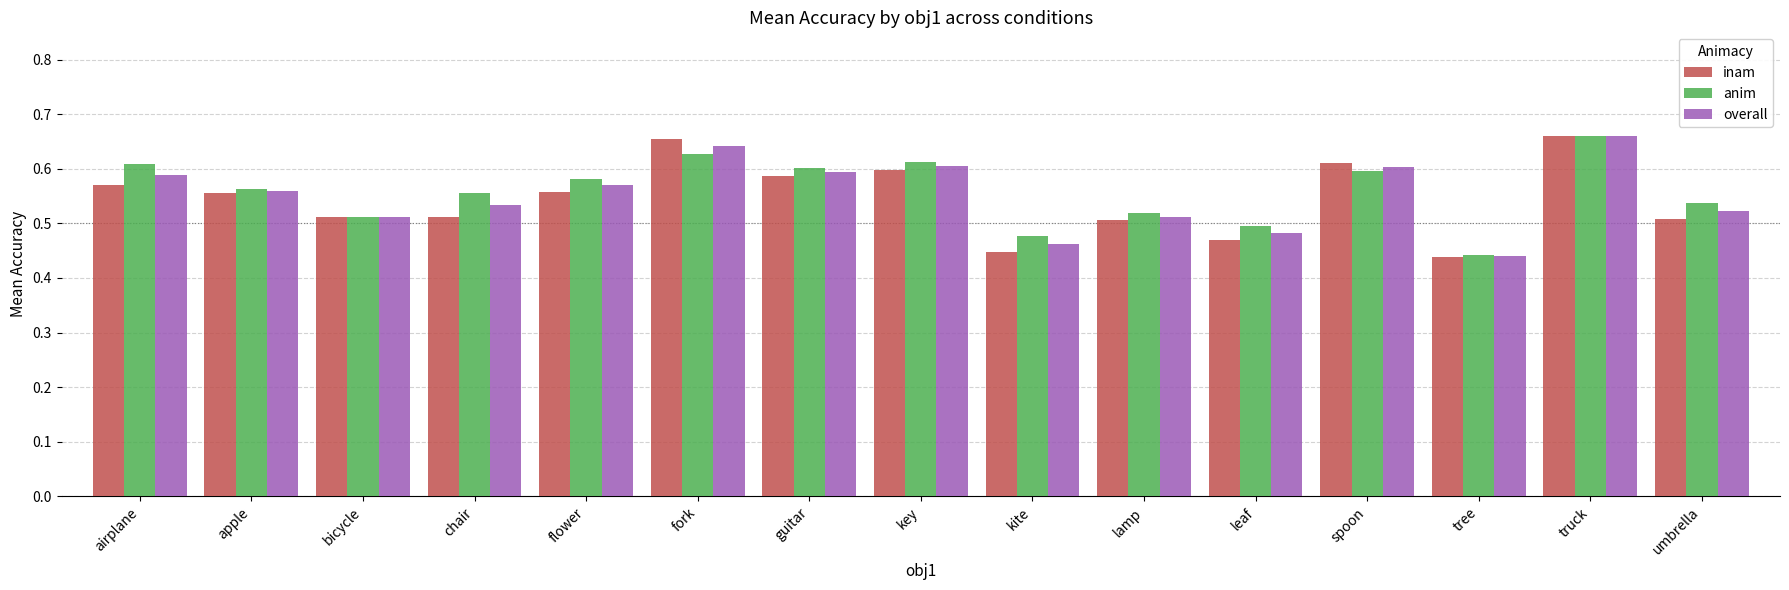

How many bars are there in total?

45